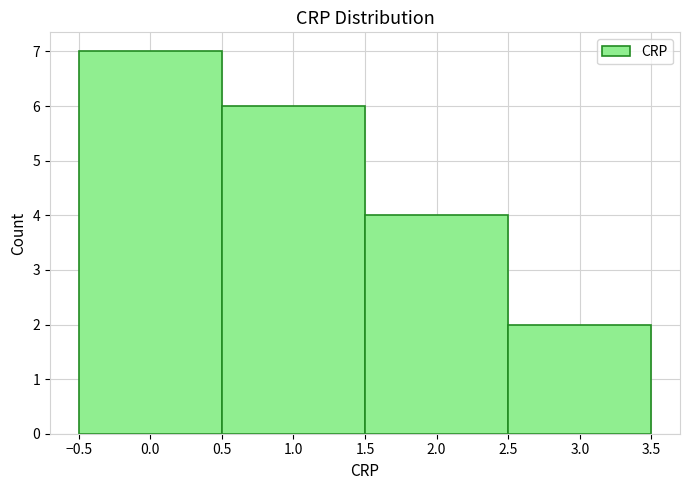

Reading left to right, list every bar in this chart as the range it spans on the x-axis followed by its height. The values are not printed on the chart, so give them approximately, as read against the axis.

-0.5 to 0.5: 7
0.5 to 1.5: 6
1.5 to 2.5: 4
2.5 to 3.5: 2